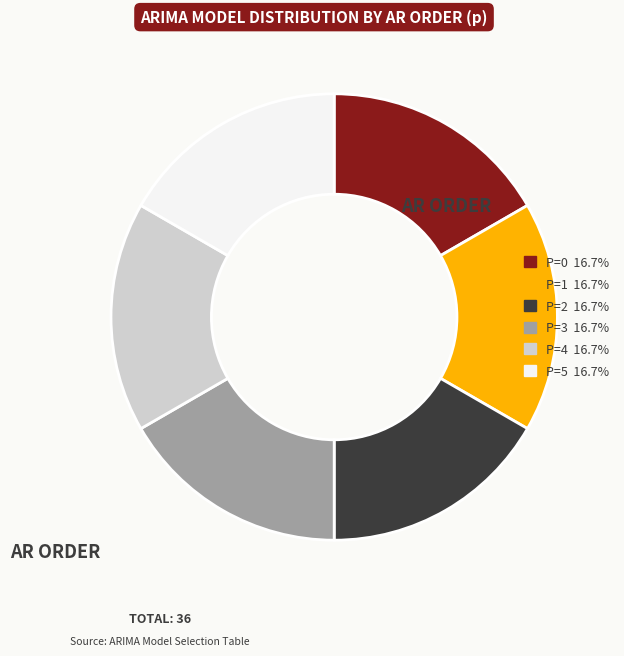

Is there any slice that represents more than half of the pie?

No